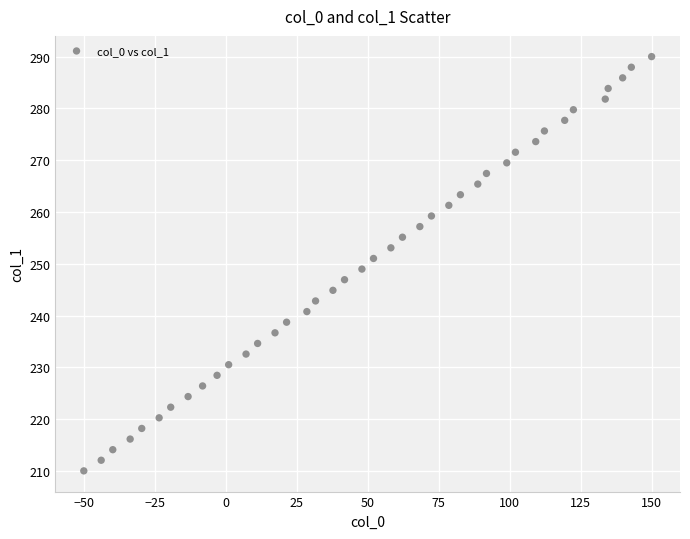

What is the range of Y values (max minus min)?

80.0